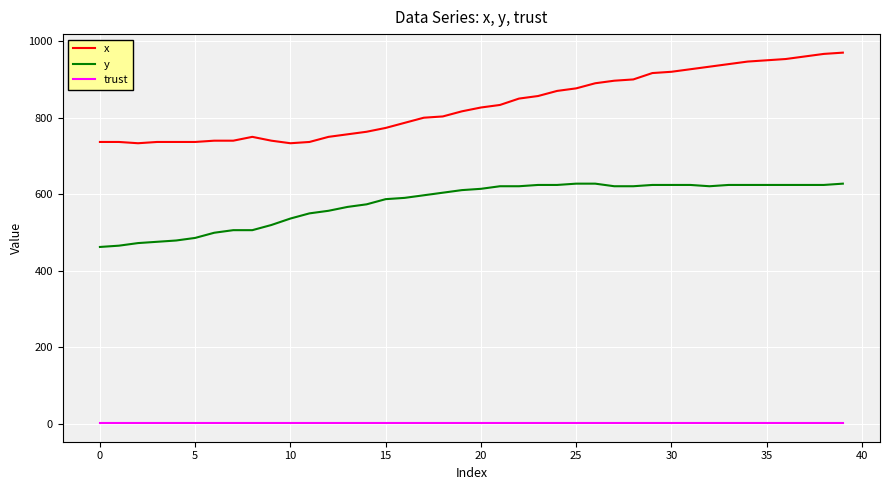

True or false: y and trust cross at least once.

False